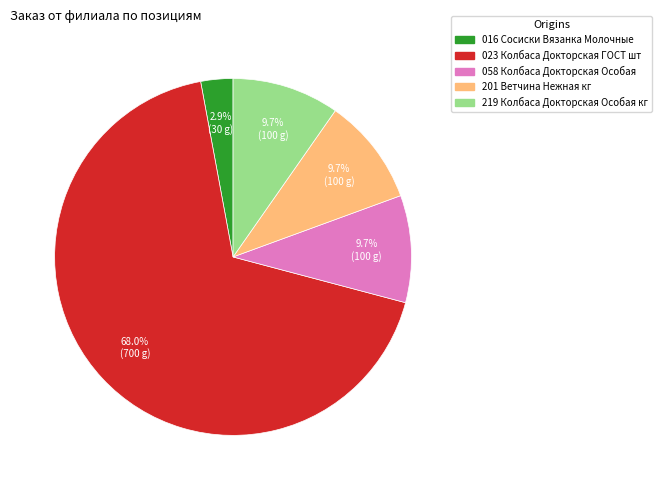

Is there any slice that represents more than half of the pie?

Yes